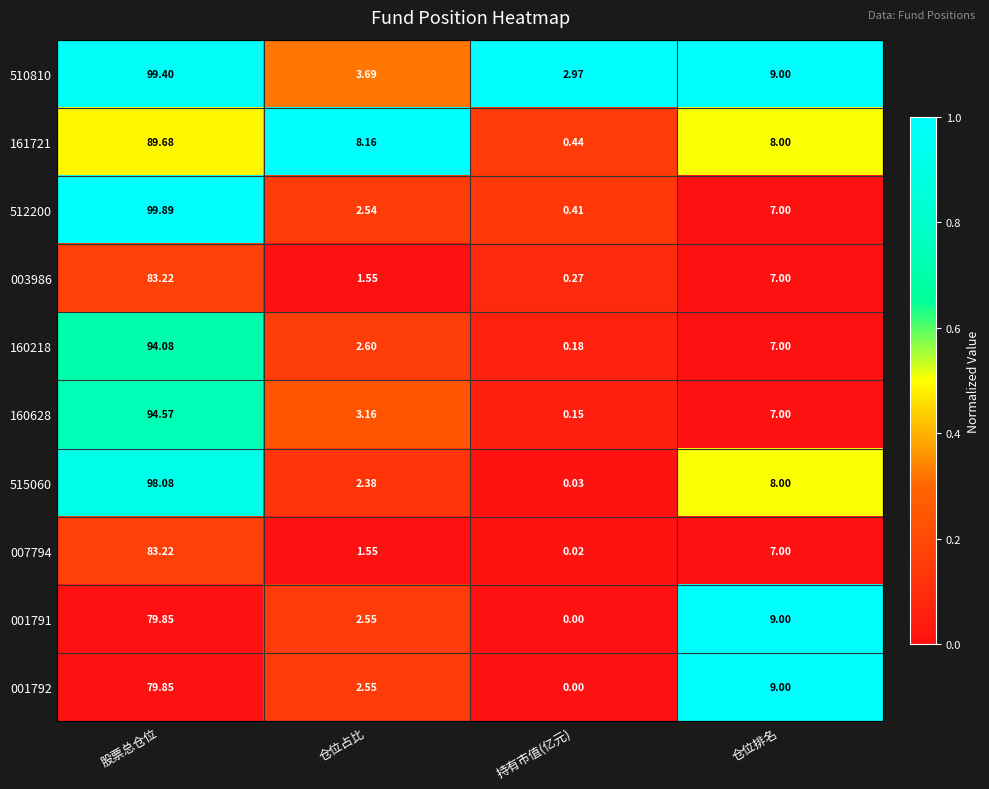

Which label corresponds to the smallest value in the chart?

持有市值(亿元)